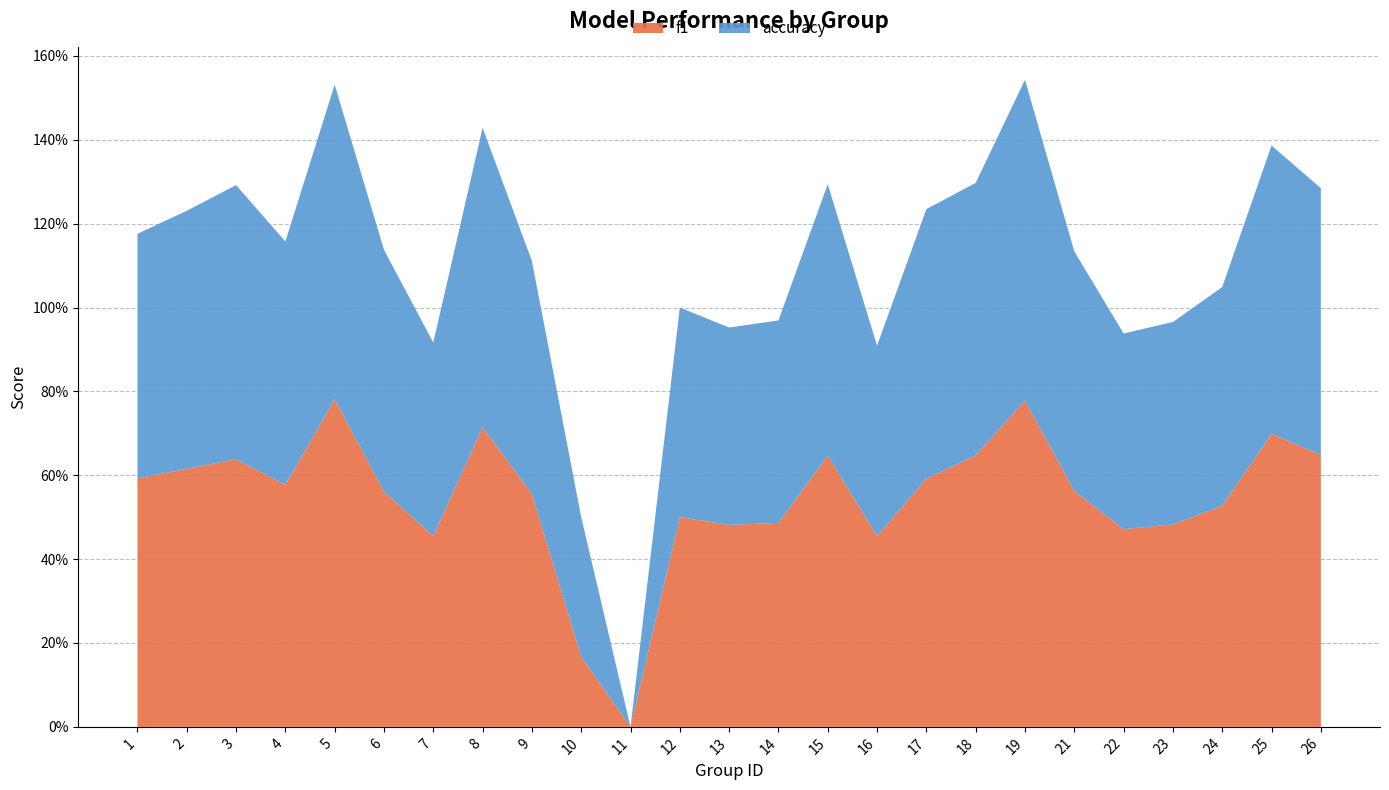

Reading right to left, extract all data points from this chart.

f1: 0.6	0.7	0.5	0.5	0.5	0.6	0.8	0.6	0.6	0.5	0.6	0.5	0.5	0.5	0.0	0.2	0.6	0.7	0.5	0.6	0.8	0.6	0.6	0.6	0.6
accuracy: 0.6	0.7	0.5	0.5	0.5	0.6	0.8	0.7	0.6	0.5	0.6	0.5	0.5	0.5	0.0	0.3	0.6	0.7	0.5	0.6	0.8	0.6	0.7	0.6	0.6